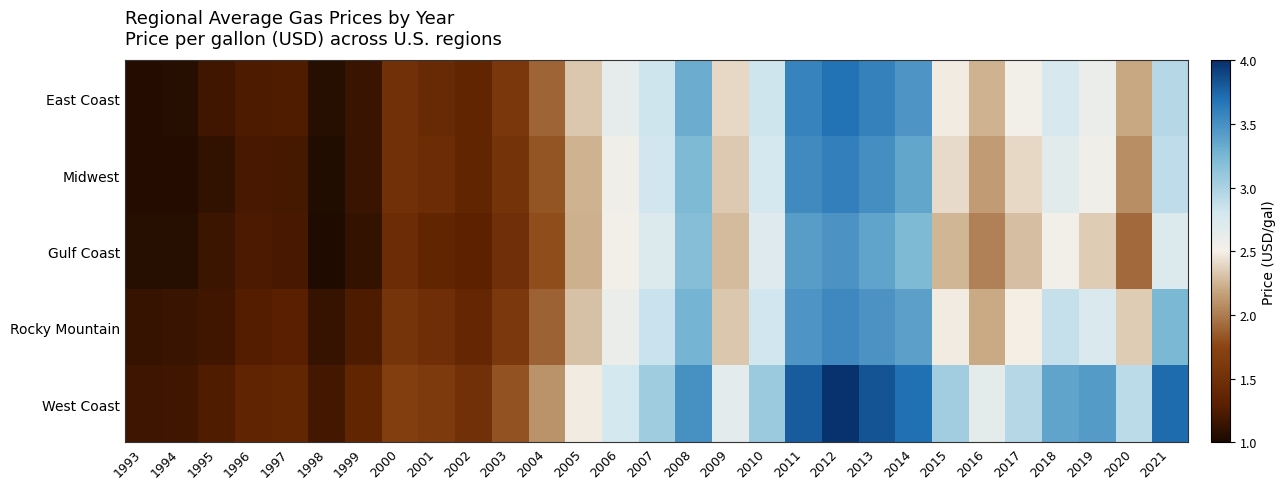

Which series has the largest total across all categories?

West Coast